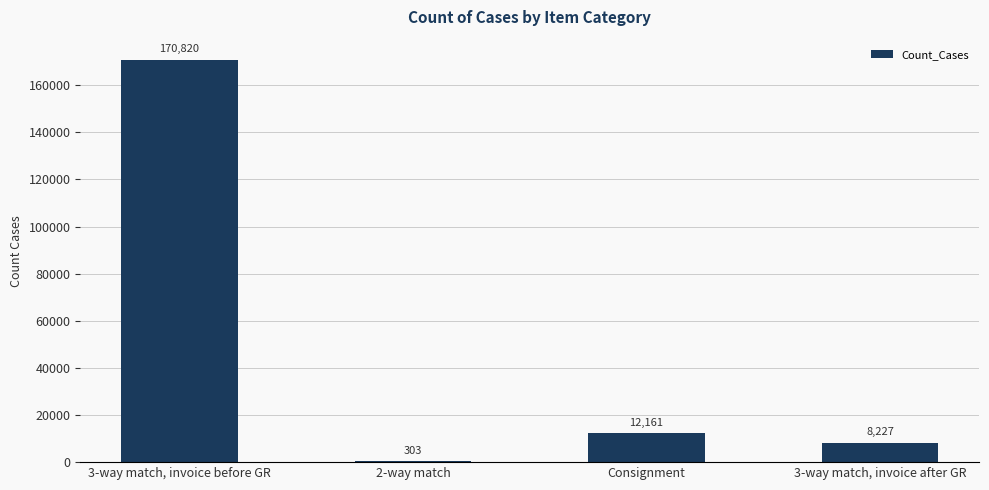

Does the chart contain stacked bars?

No